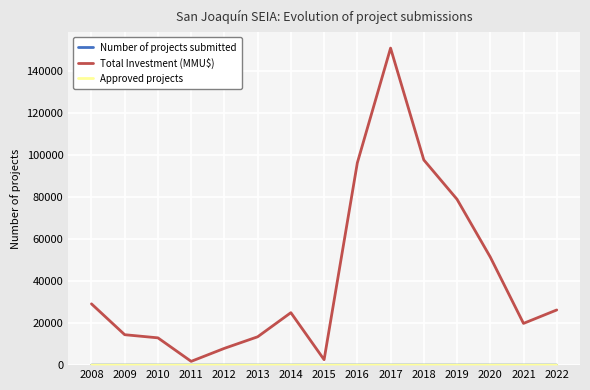

How many lines are shown in the chart?

3